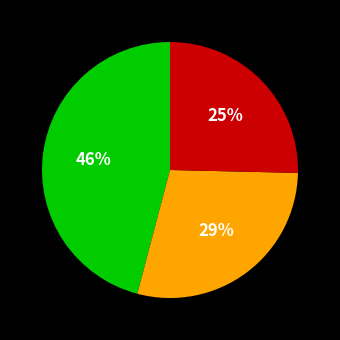

Count the number of slices in the pie.

3